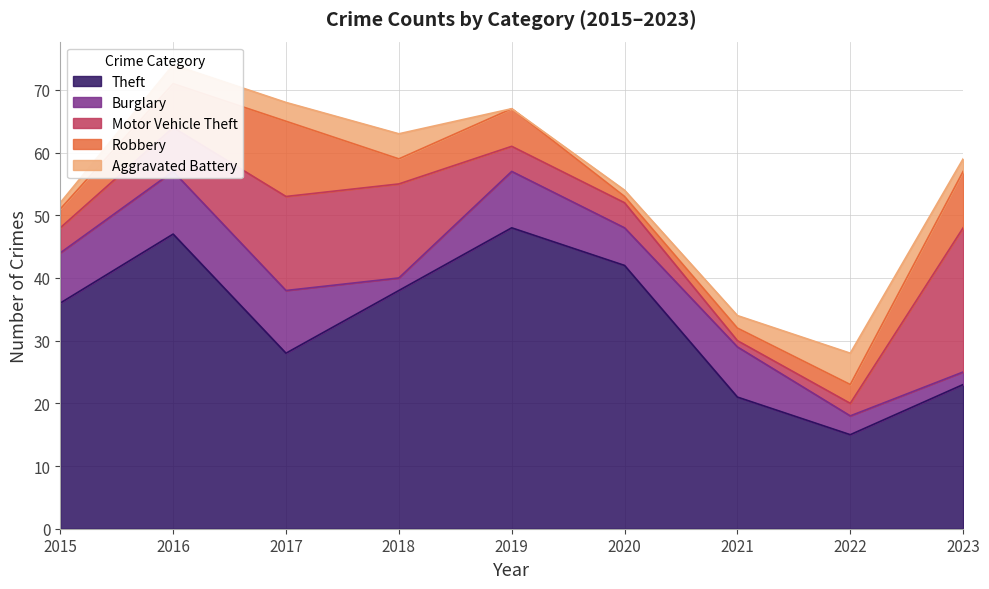

Reading left to right, transcribe all the data shown in this chart.

Theft: 36	47	28	38	48	42	21	15	23
Burglary: 8	10	10	2	9	6	8	3	2
Motor Vehicle Theft: 4	7	15	15	4	4	1	2	23
Robbery: 3	7	12	4	6	1	2	3	9
Aggravated Battery: 1	3	3	4	0	1	2	5	2